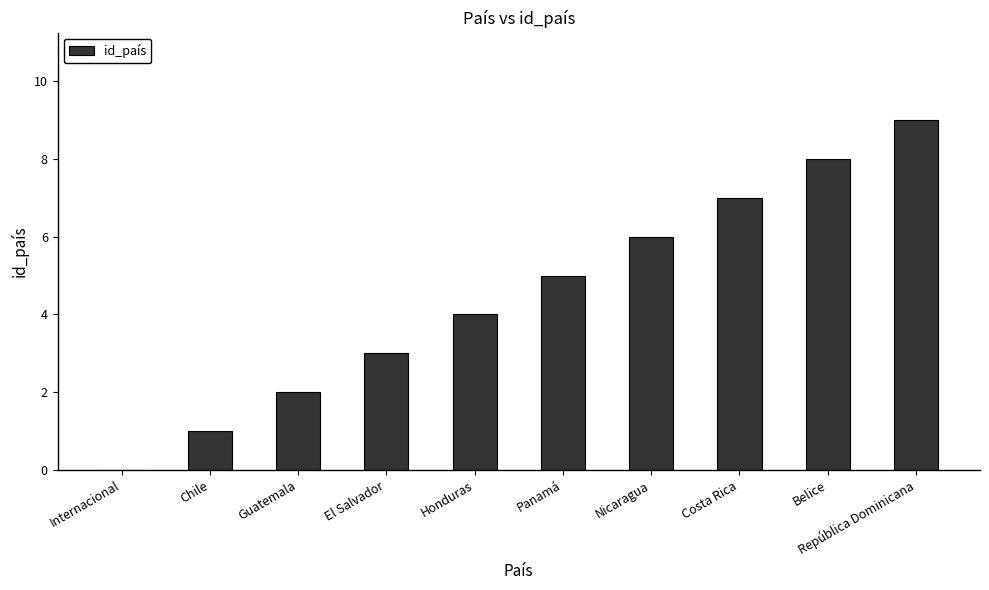

Reading left to right, transcribe all the data shown in this chart.

0	1	2	3	4	5	6	7	8	9